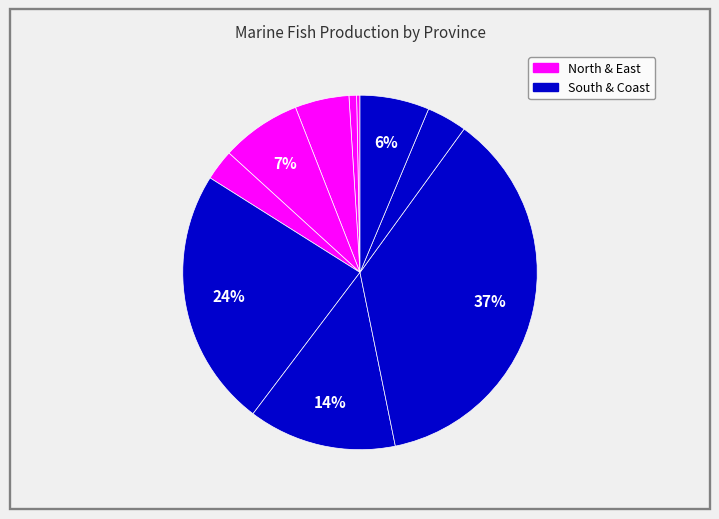

Does any single category account for the majority?

No